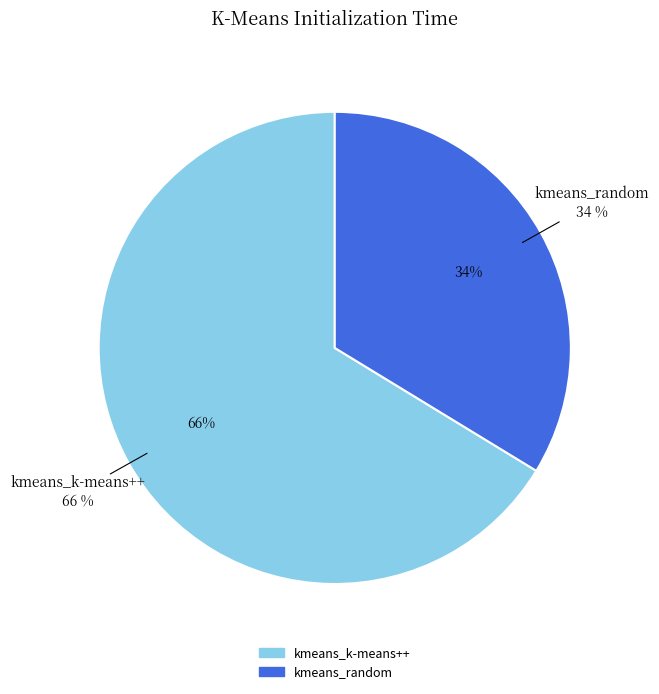

Is the sum of kmeans_k-means++ and kmeans_random greater than half?

Yes